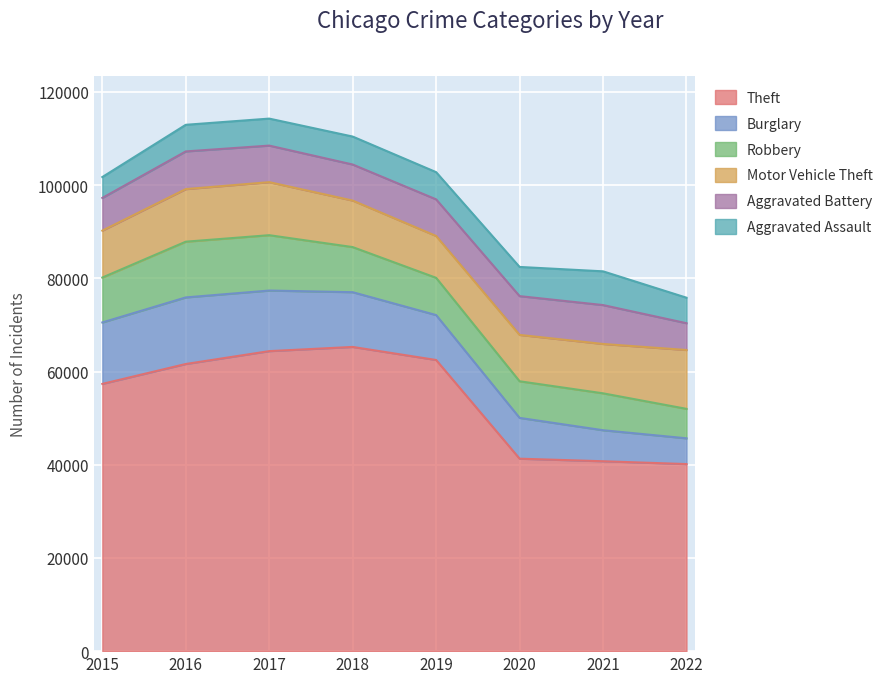

What is the highest value of the Robbery series?

11960